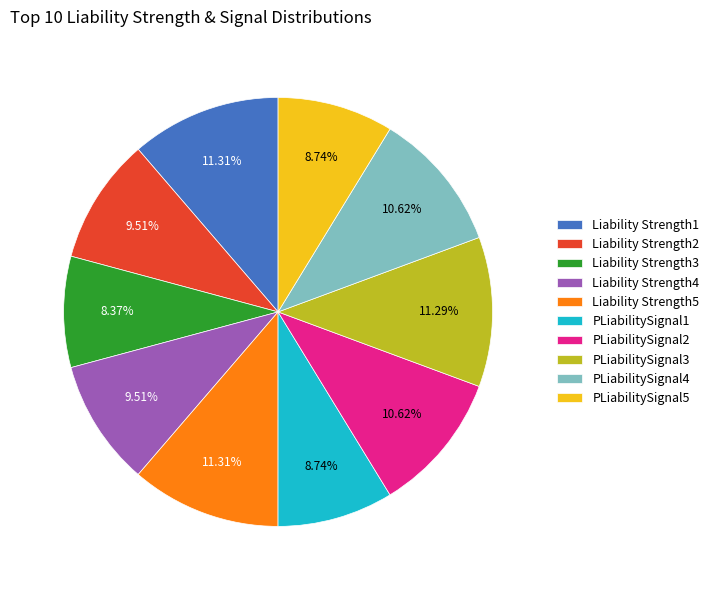

Is there any slice that represents more than half of the pie?

No